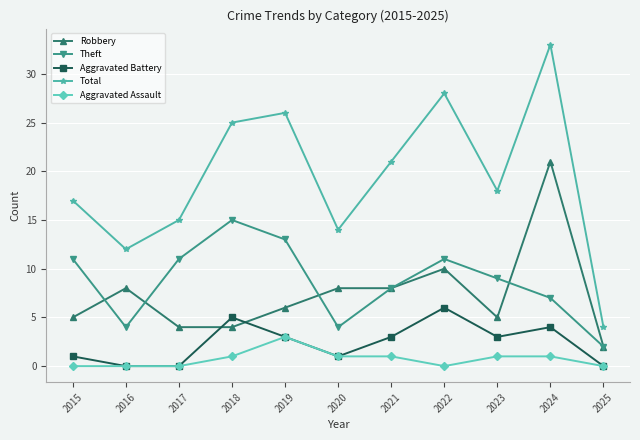

Where is the first local maximum for Aggravated Battery?

2018